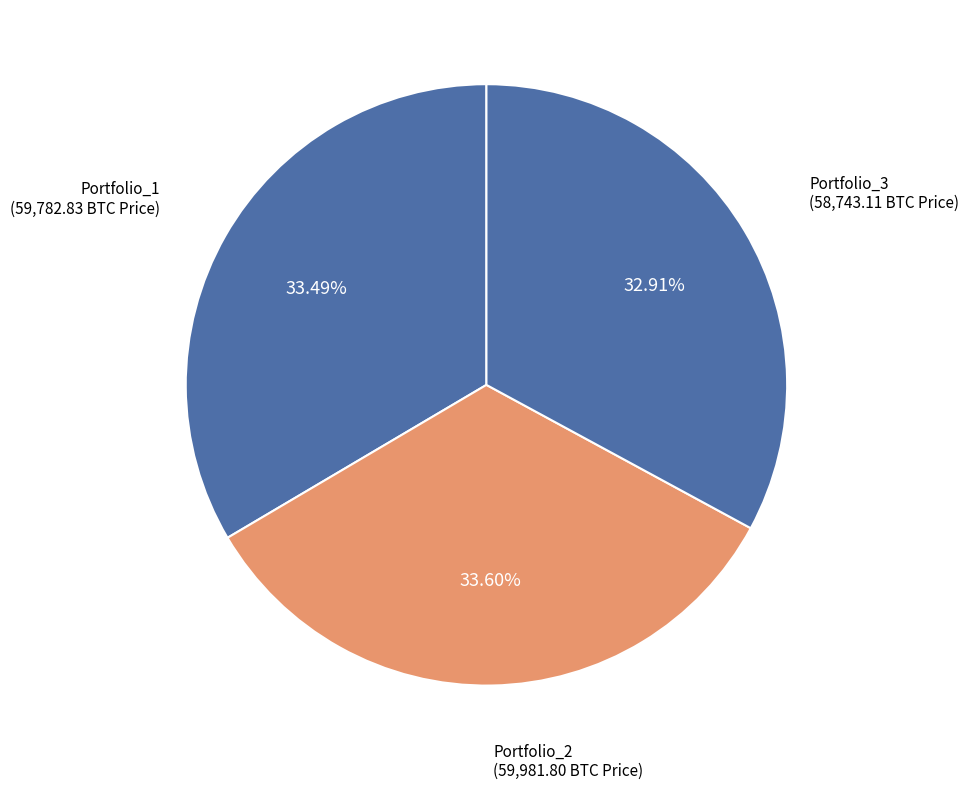

How much of the chart is everything except Portfolio_1?

66.5%